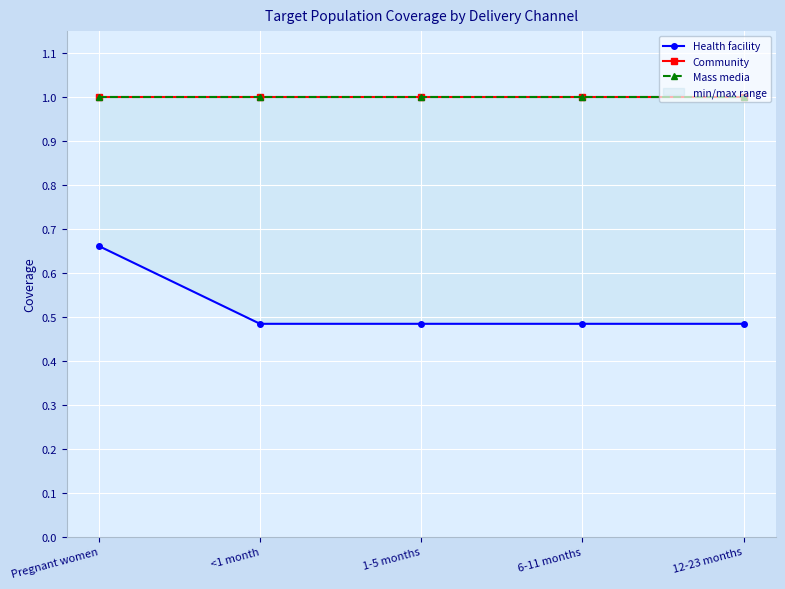

Reading left to right, list all the values displayed in this chart.

Health facility: Pregnant women=0.7	<1 month=0.5	1-5 months=0.5	6-11 months=0.5	12-23 months=0.5
Community: Pregnant women=1.0	<1 month=1.0	1-5 months=1.0	6-11 months=1.0	12-23 months=1.0
Mass media: Pregnant women=1.0	<1 month=1.0	1-5 months=1.0	6-11 months=1.0	12-23 months=1.0